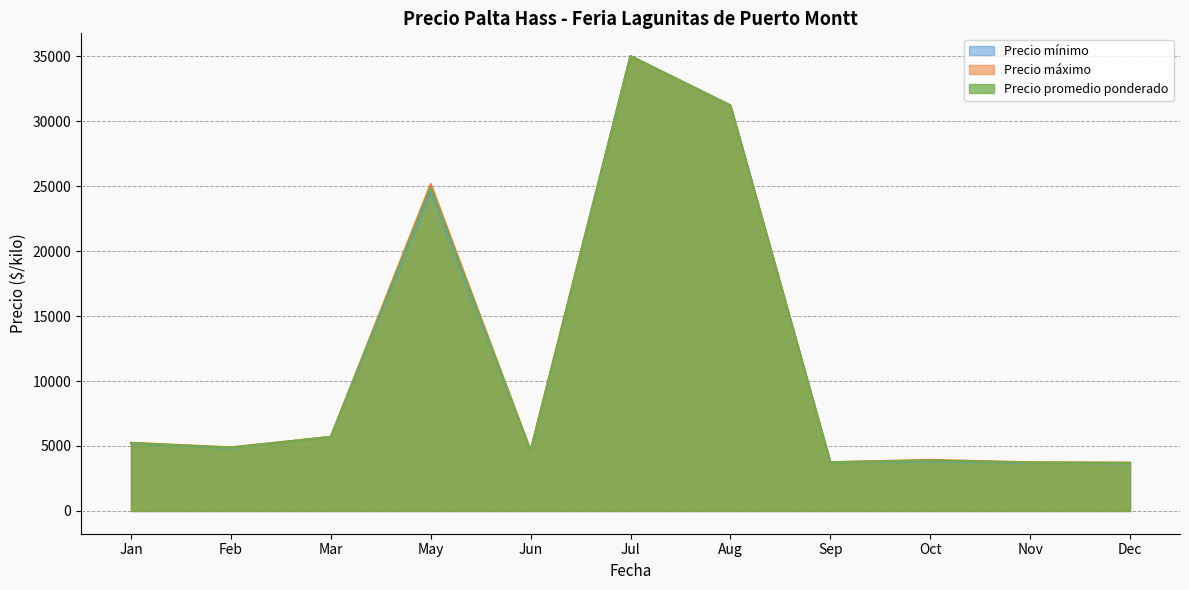

Where is Precio mínimo nearest to the value 19337?

May